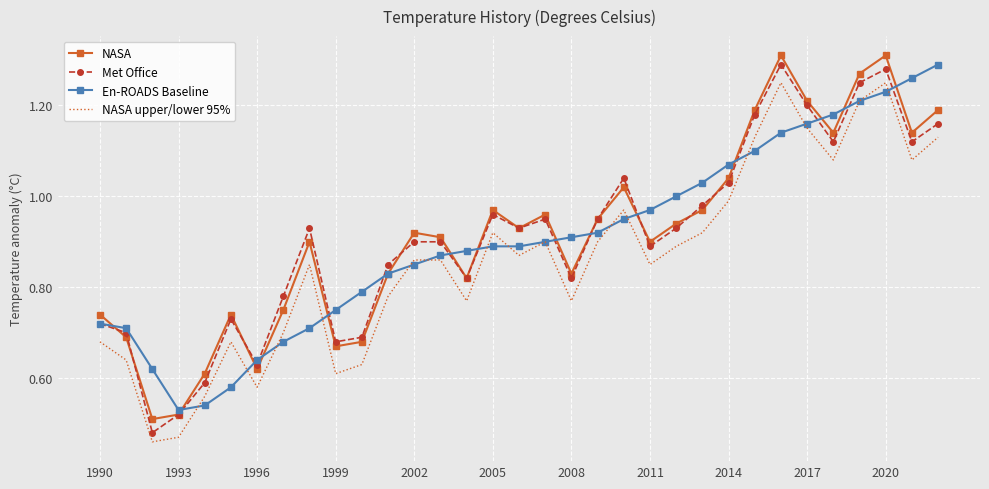

What is the average value of the NASA upper/lower 95% series?

0.9